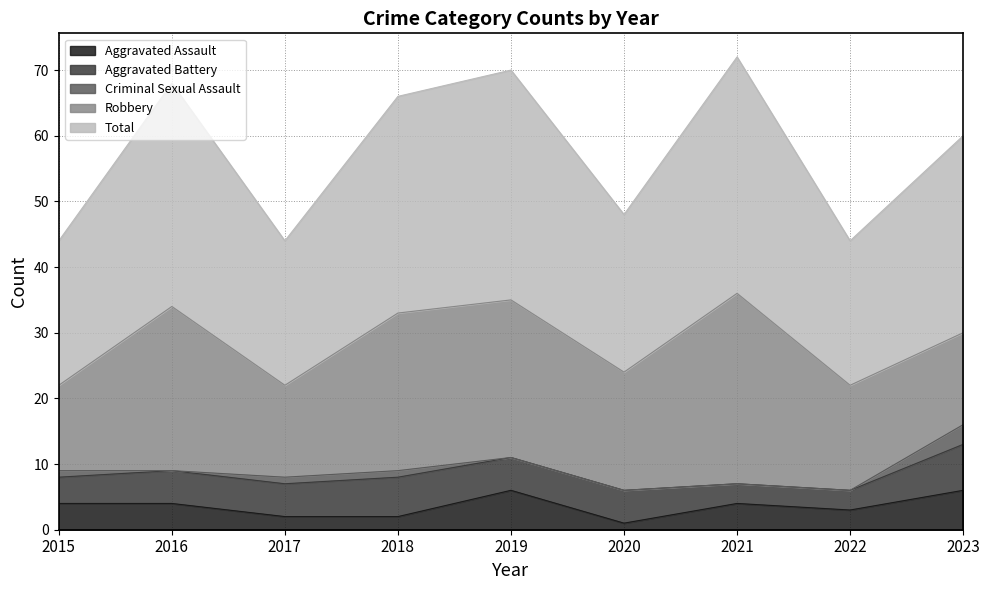

At which category does Aggravated Battery reach its first local peak?

2018